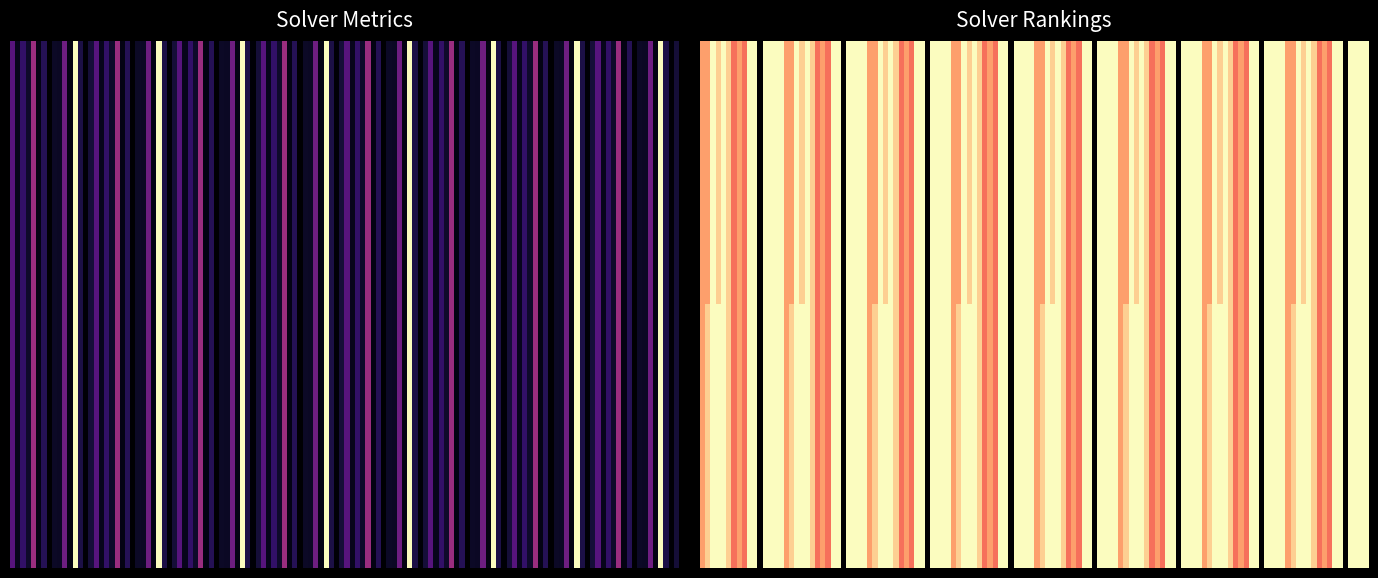

True or false: 11 has a value of 0.5 at par2_ranking_acc.

False